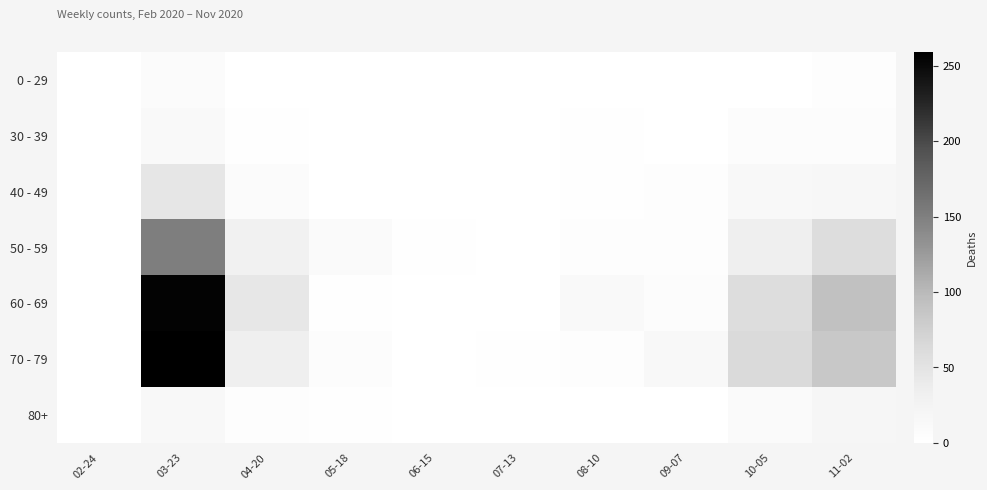

Reading right to left, list all the values displayed in this chart.

0 - 29: 11-02=5	10-05=1	09-07=0	08-10=1	07-13=0	06-15=0	05-18=0	04-20=1	03-23=8	02-24=0
30 - 39: 11-02=7	10-05=7	09-07=1	08-10=2	07-13=0	06-15=0	05-18=1	04-20=2	03-23=12	02-24=0
40 - 49: 11-02=16	10-05=15	09-07=5	08-10=2	07-13=0	06-15=1	05-18=0	04-20=9	03-23=46	02-24=1
50 - 59: 11-02=58	10-05=33	09-07=4	08-10=4	07-13=0	06-15=2	05-18=10	04-20=30	03-23=151	02-24=1
60 - 69: 11-02=93	10-05=58	09-07=7	08-10=12	07-13=0	06-15=1	05-18=3	04-20=45	03-23=255	02-24=1
70 - 79: 11-02=84	10-05=62	09-07=14	08-10=4	07-13=3	06-15=1	05-18=7	04-20=33	03-23=259	02-24=1
80+: 11-02=19	10-05=11	09-07=0	08-10=1	07-13=0	06-15=1	05-18=3	04-20=5	03-23=15	02-24=0